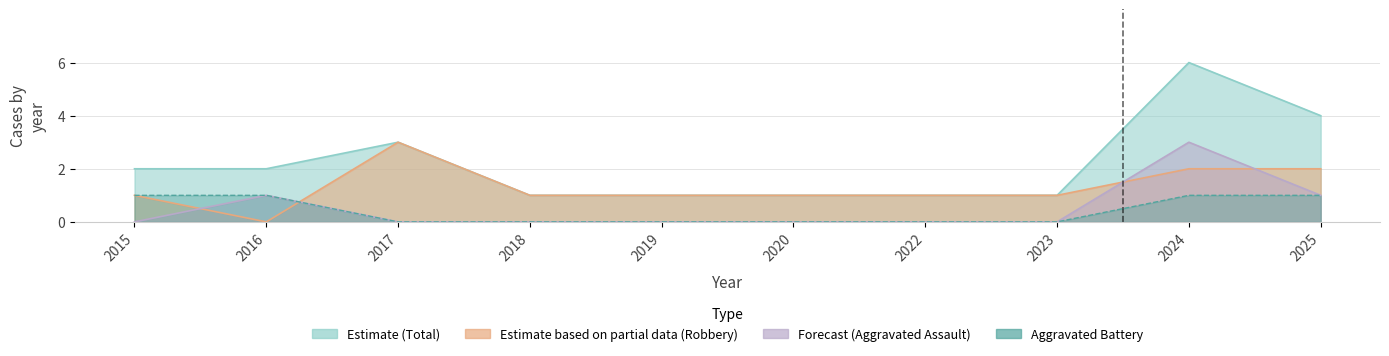

Does the chart display data point markers on the line(s)?

No